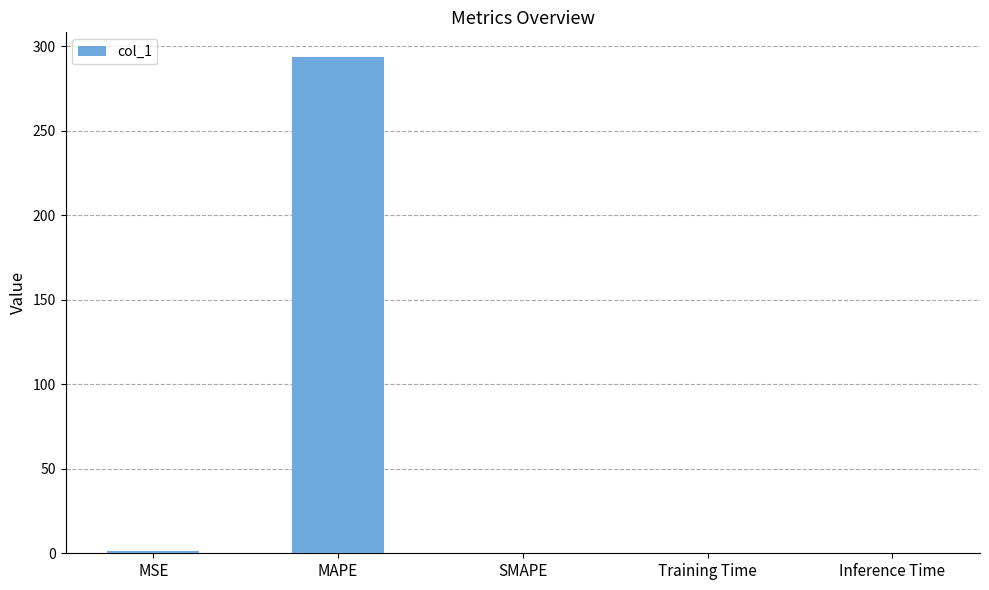

What is the maximum value shown in the chart?

293.6